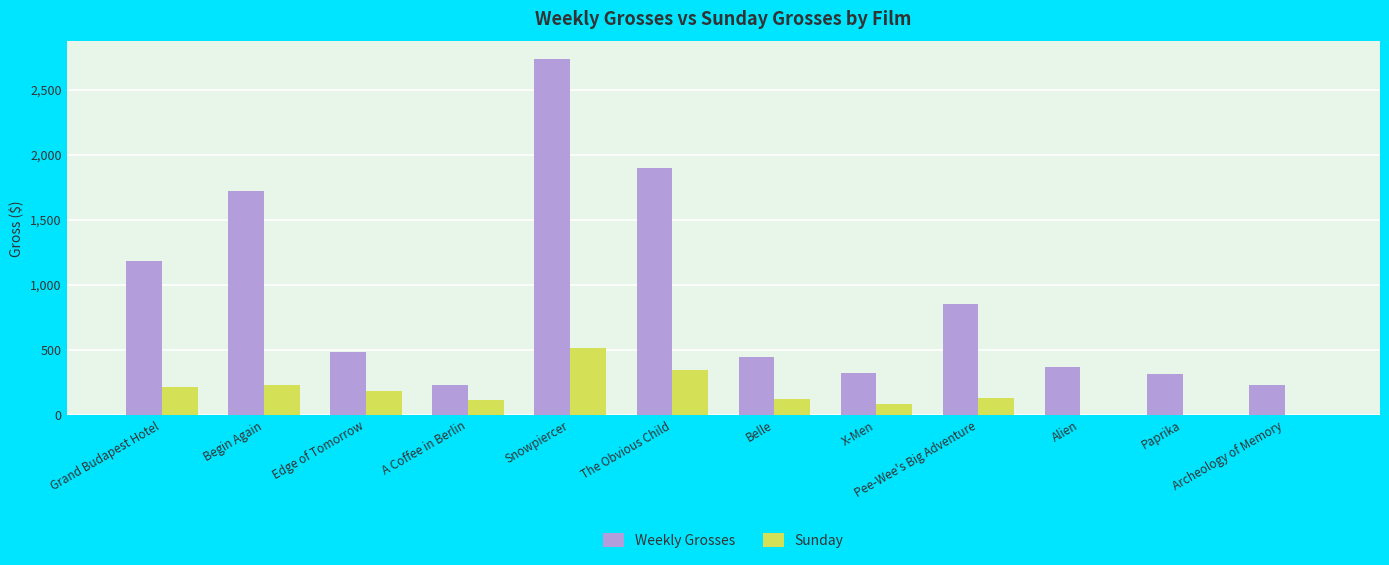

What is the difference between the Weekly Grosses values at Edge of Tomorrow and Alien?

112